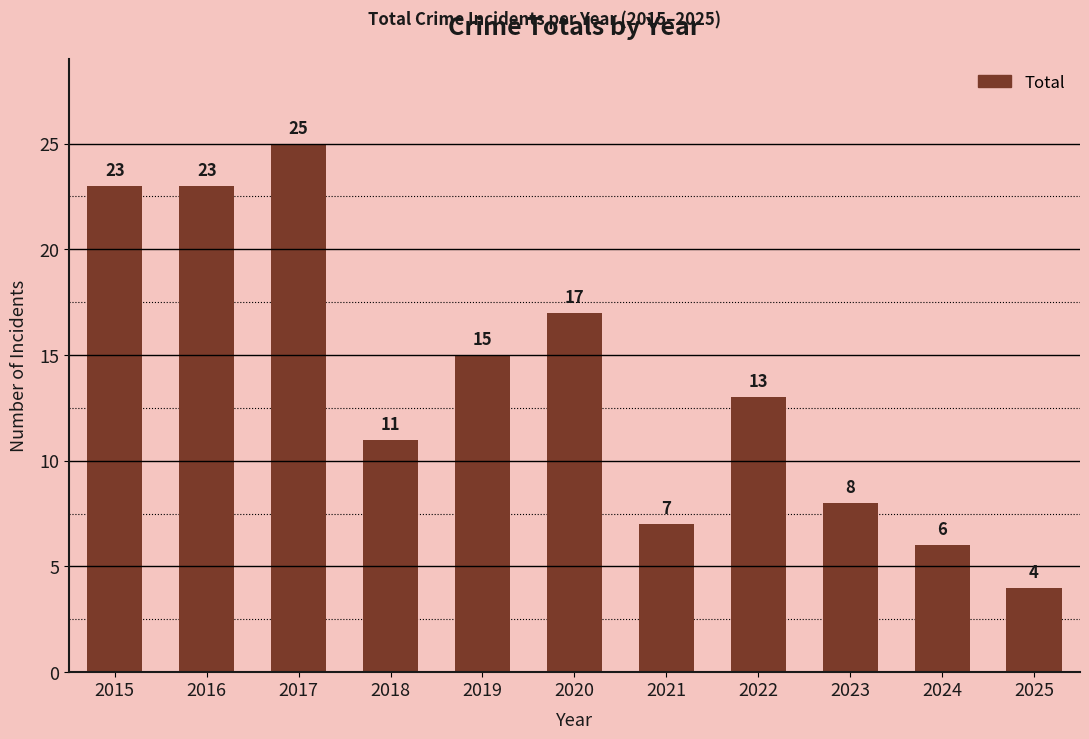

What is the difference between the maximum and minimum values?

21